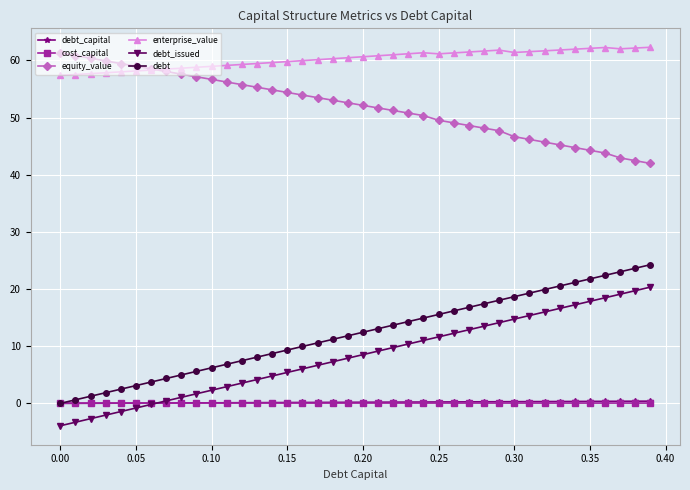

What is the value of the enterprise_value point at the 13th from the left?

59.3